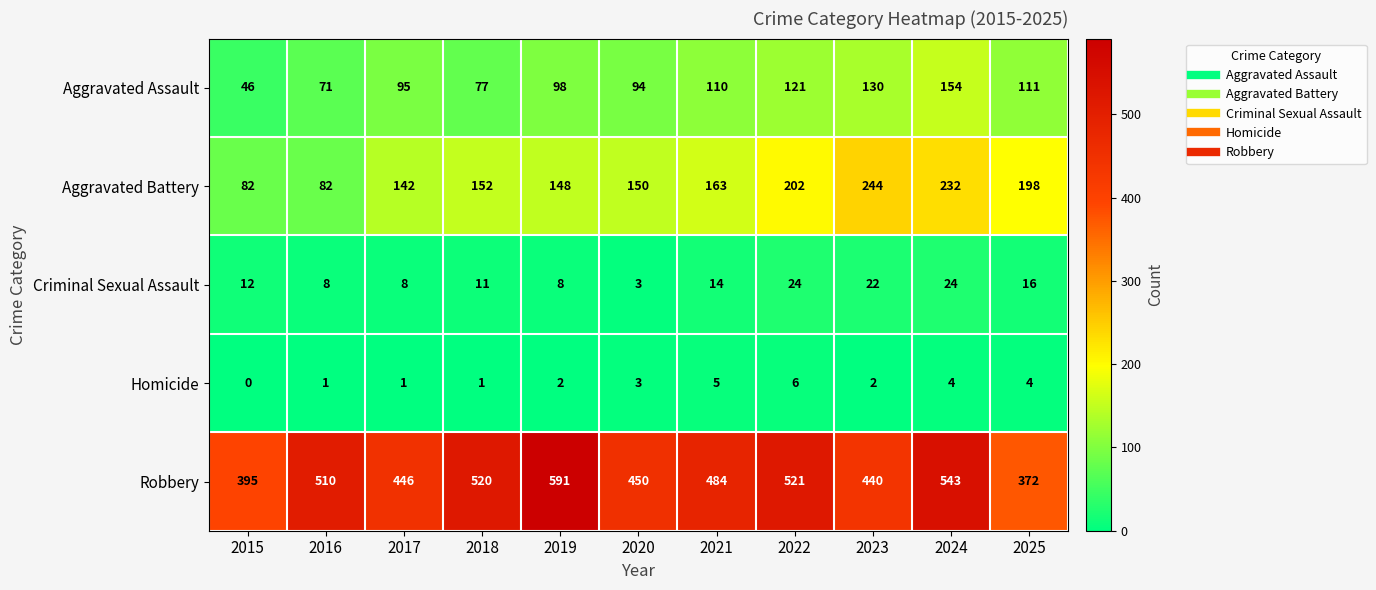

What is the greatest value displayed?

591